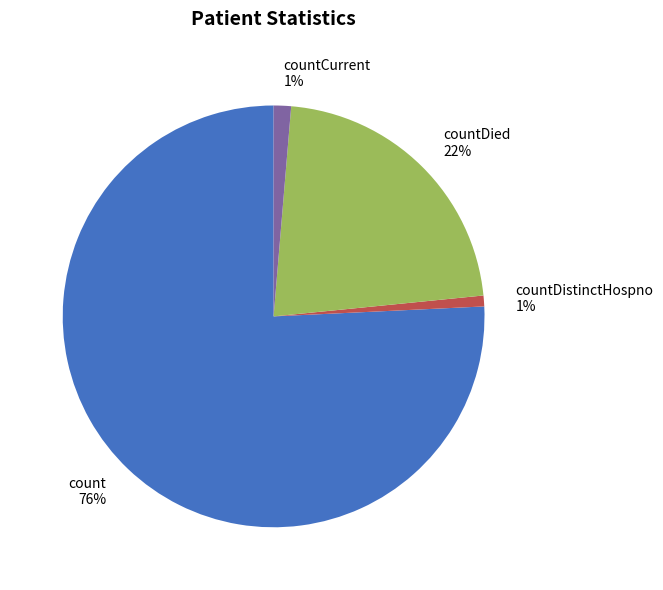

Which slice represents more than half of the pie?

count